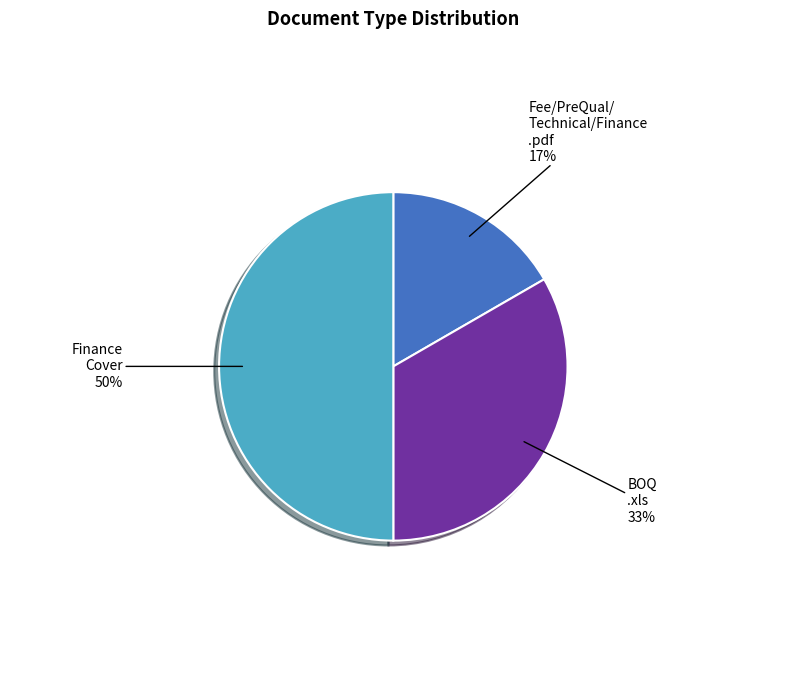

What percentage is the BOQ .xls slice, to the nearest percent?

33%